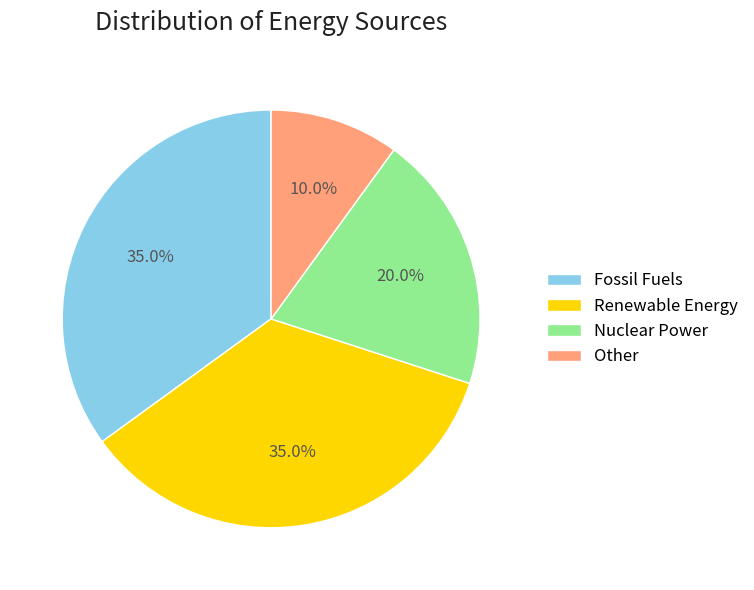

How many segments does this pie chart have?

4